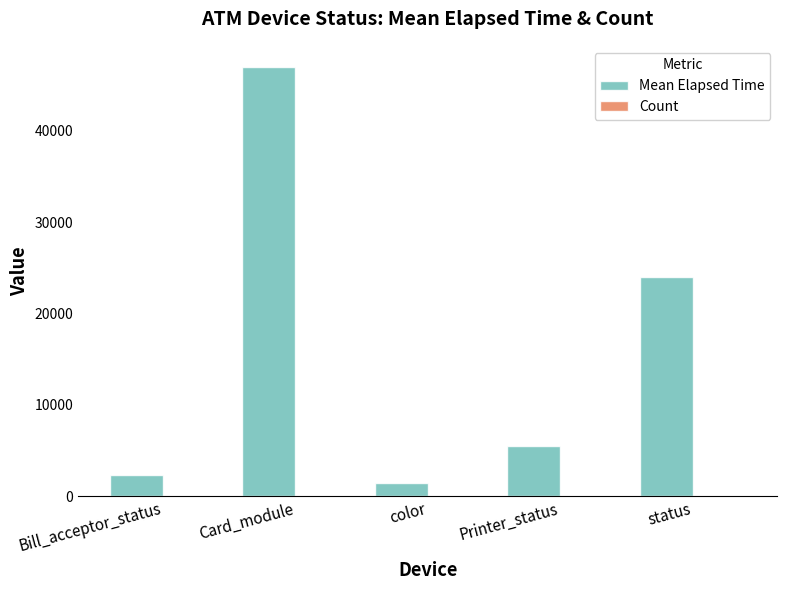

Are the bars horizontal?

No